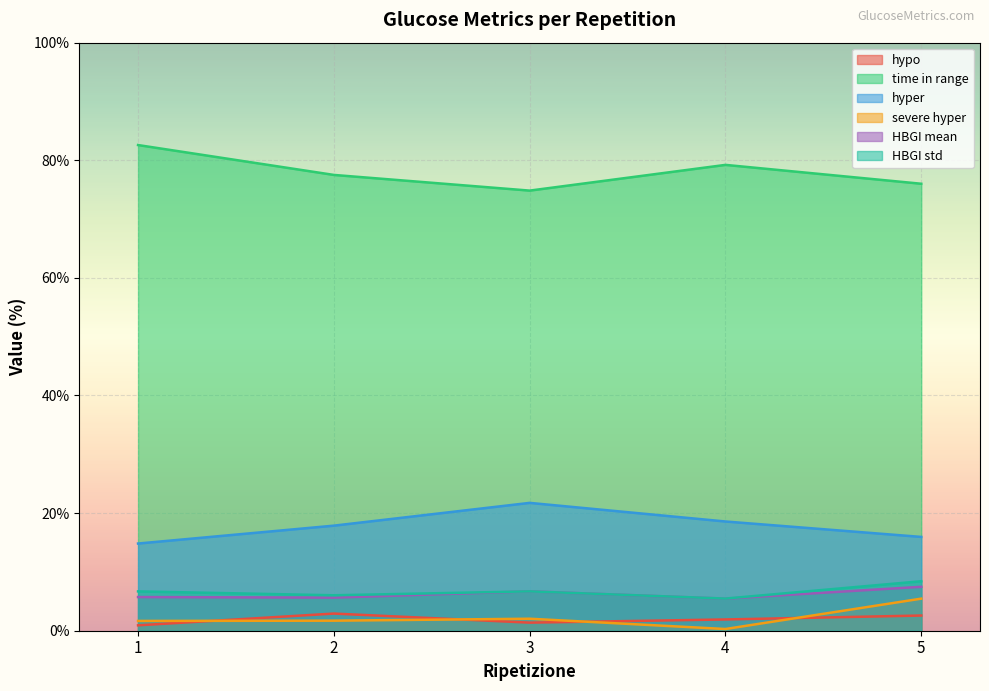

What is the spread (max minus min) of values at 3?

73.5